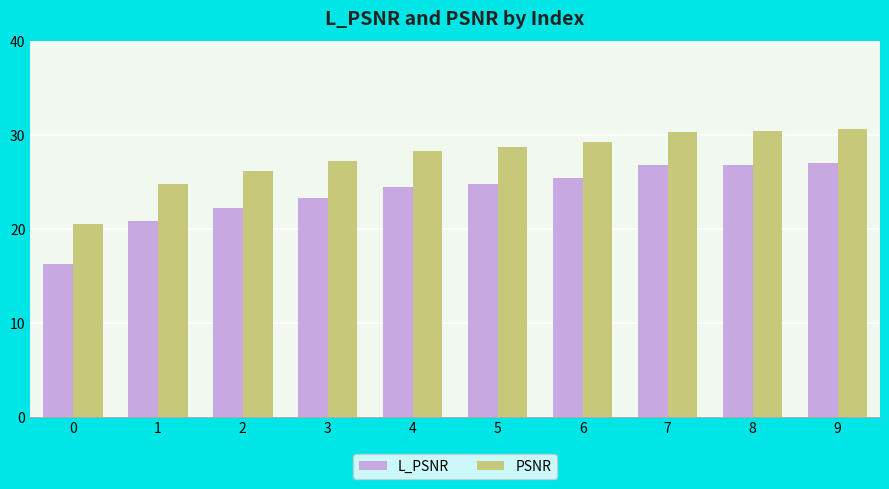

Rank the series by their maximum value, from lowest to highest.

L_PSNR, PSNR